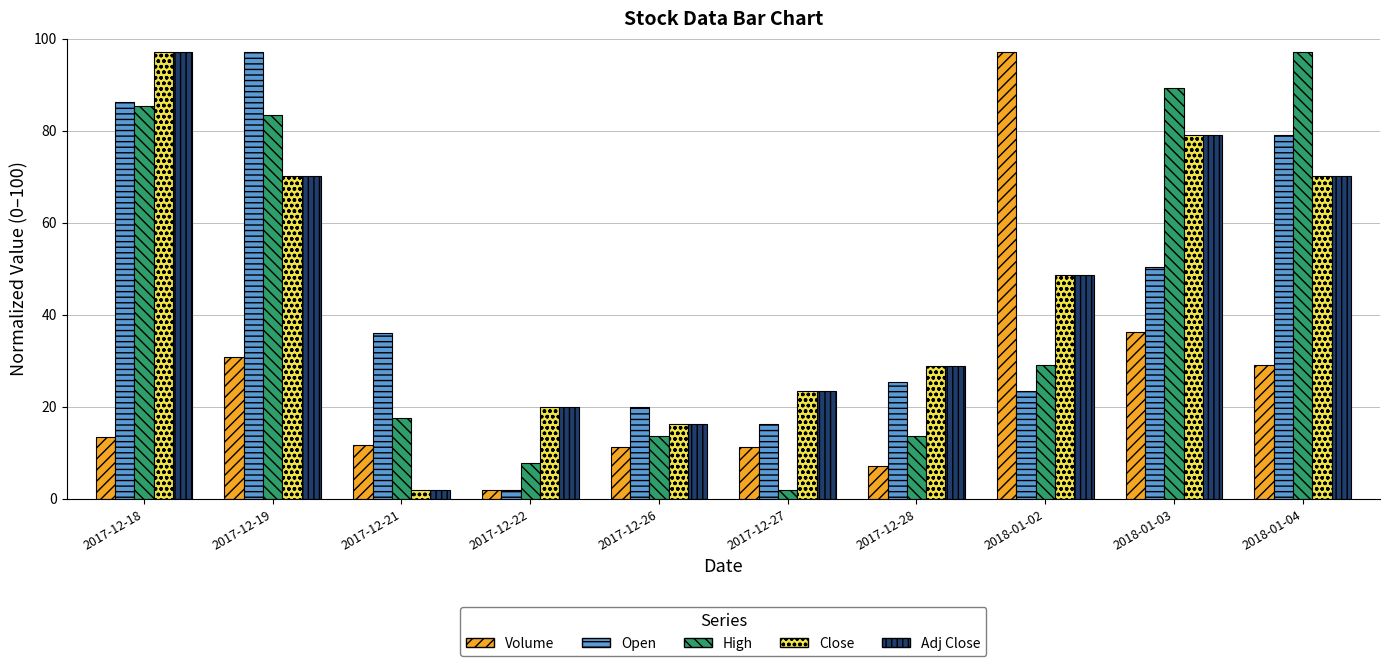

What is the difference between the highest and lowest values at 2018-01-02?

73.5